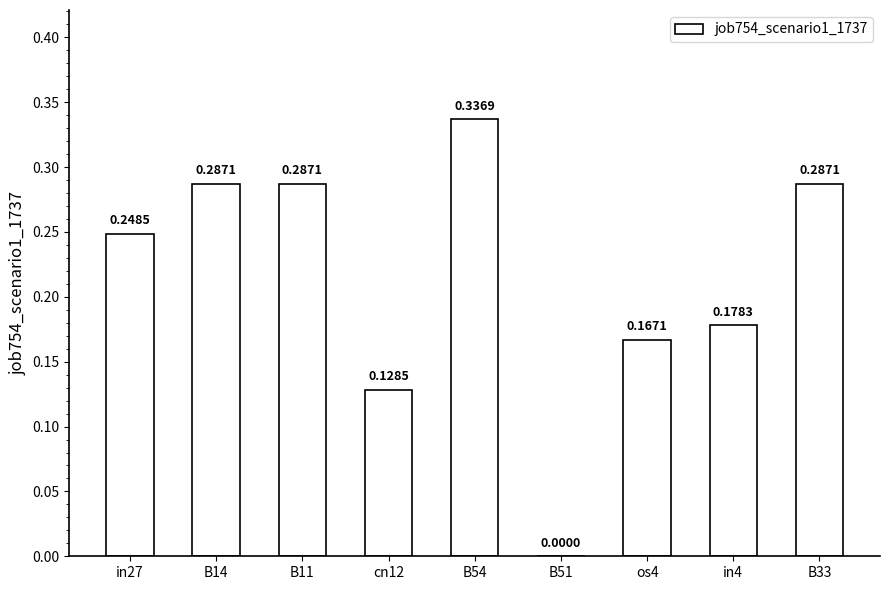

What is the sum of all values?

1.9